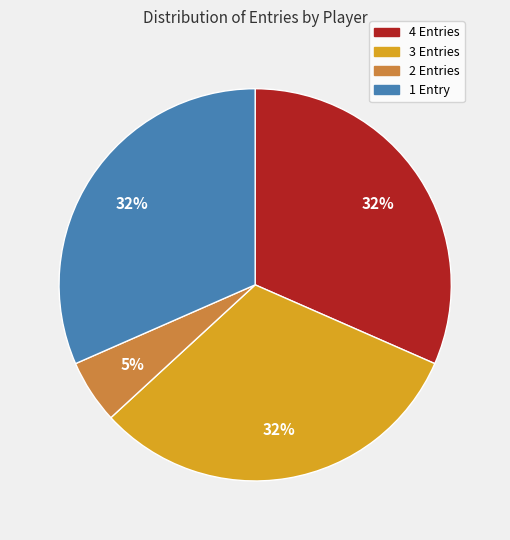

How many segments does this pie chart have?

4